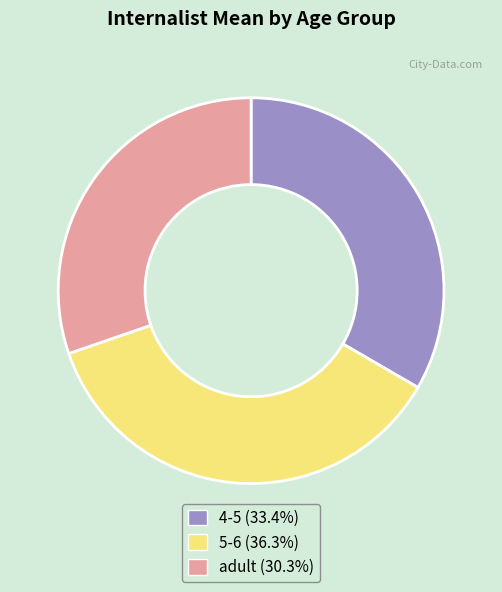

Is there a majority slice in this chart?

No